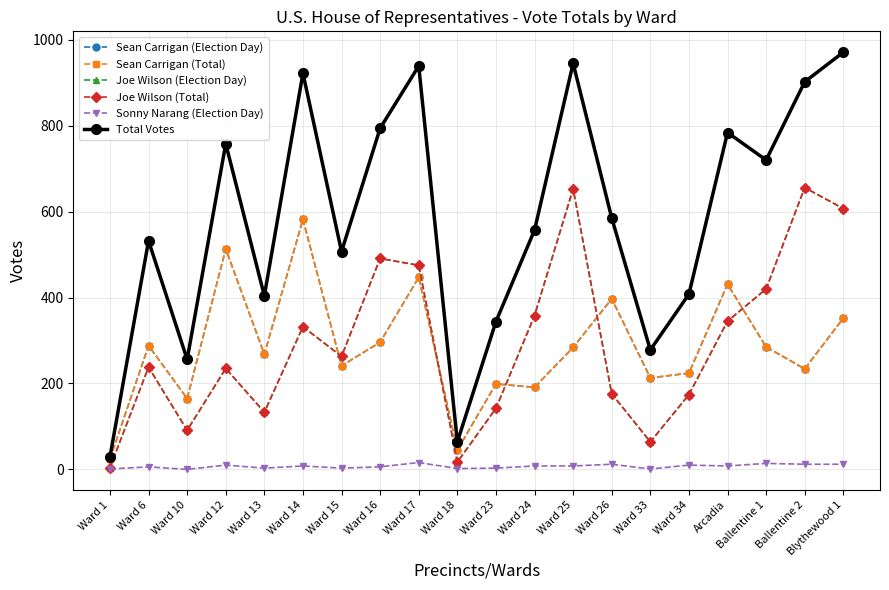

How many interior local peaks does the Joe Wilson (Election Day) series have?

6